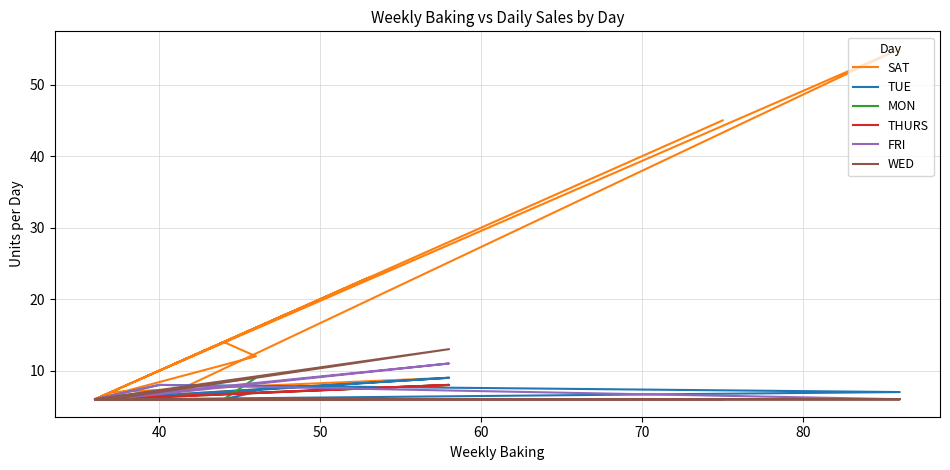

What are all the series names shown in the legend?

SAT, TUE, MON, THURS, FRI, WED